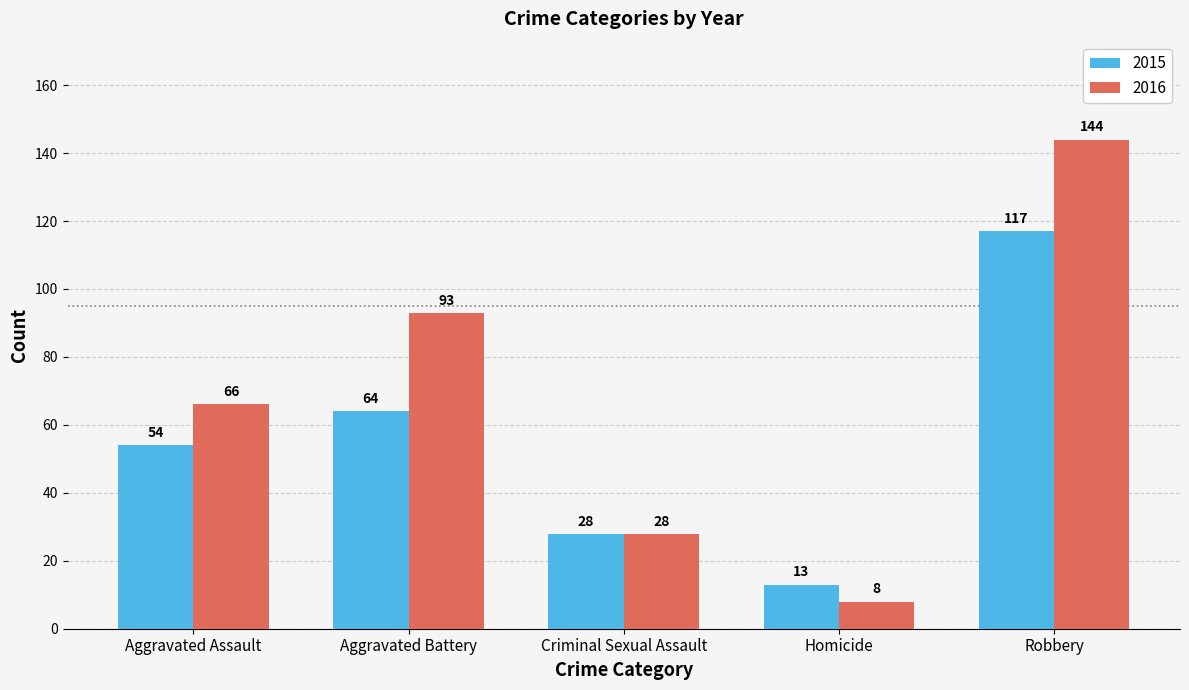

Reading left to right, transcribe all the data shown in this chart.

2015: Aggravated Assault=54	Aggravated Battery=64	Criminal Sexual Assault=28	Homicide=13	Robbery=117
2016: Aggravated Assault=66	Aggravated Battery=93	Criminal Sexual Assault=28	Homicide=8	Robbery=144